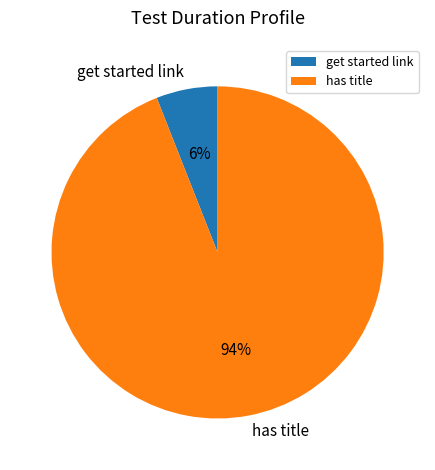

How many segments does this pie chart have?

2